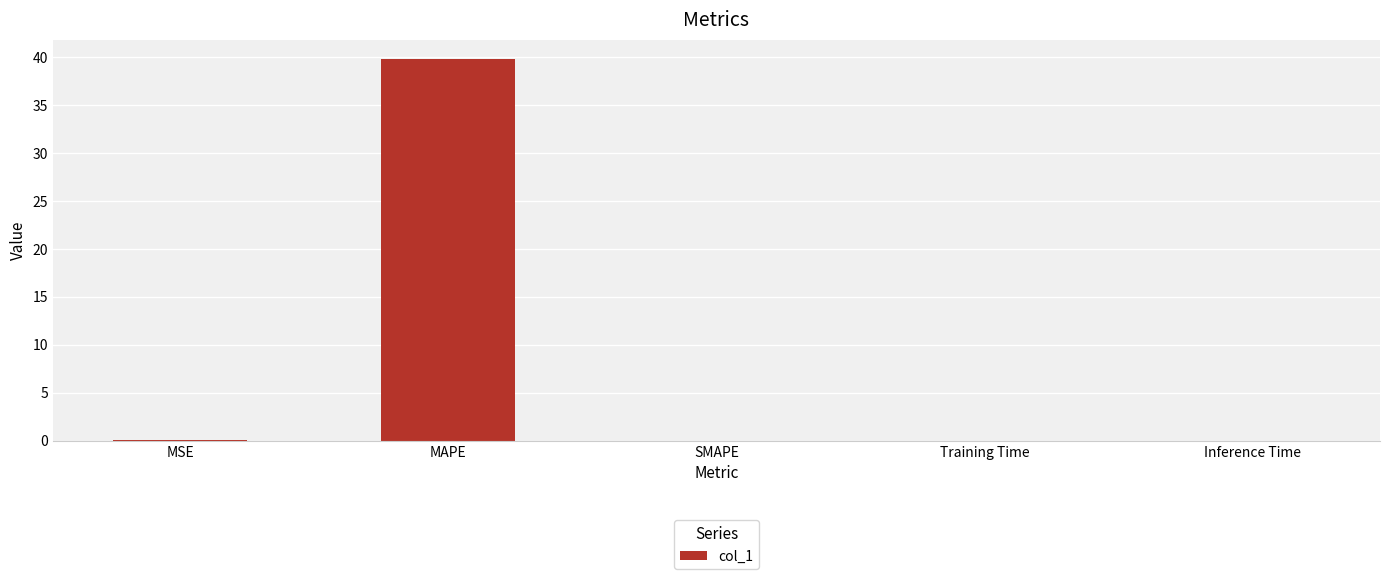

What is the sum of all values?

40.0